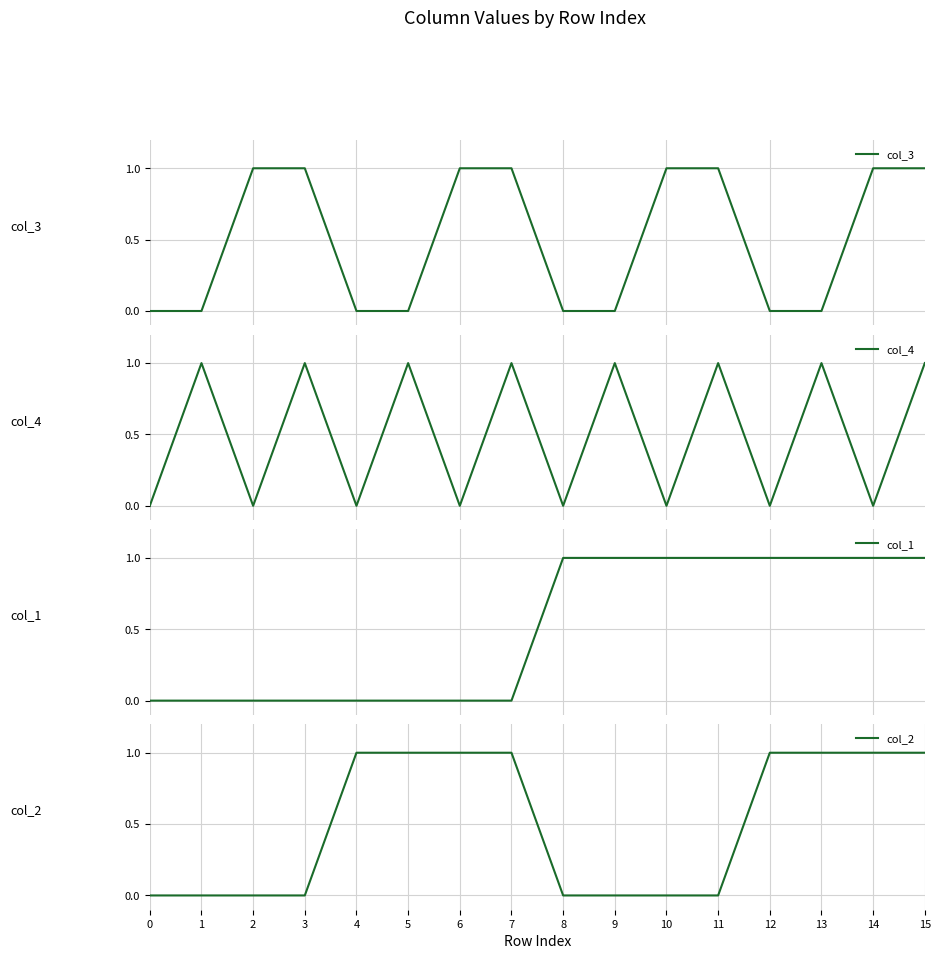

The value of col_1 at 15 is 1. True or false?

False